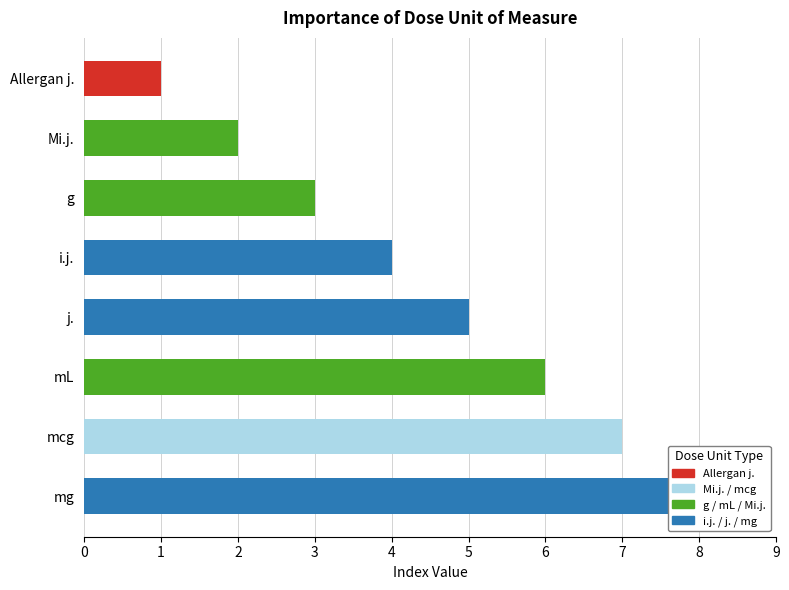

Which category has the highest value across all series?

mg